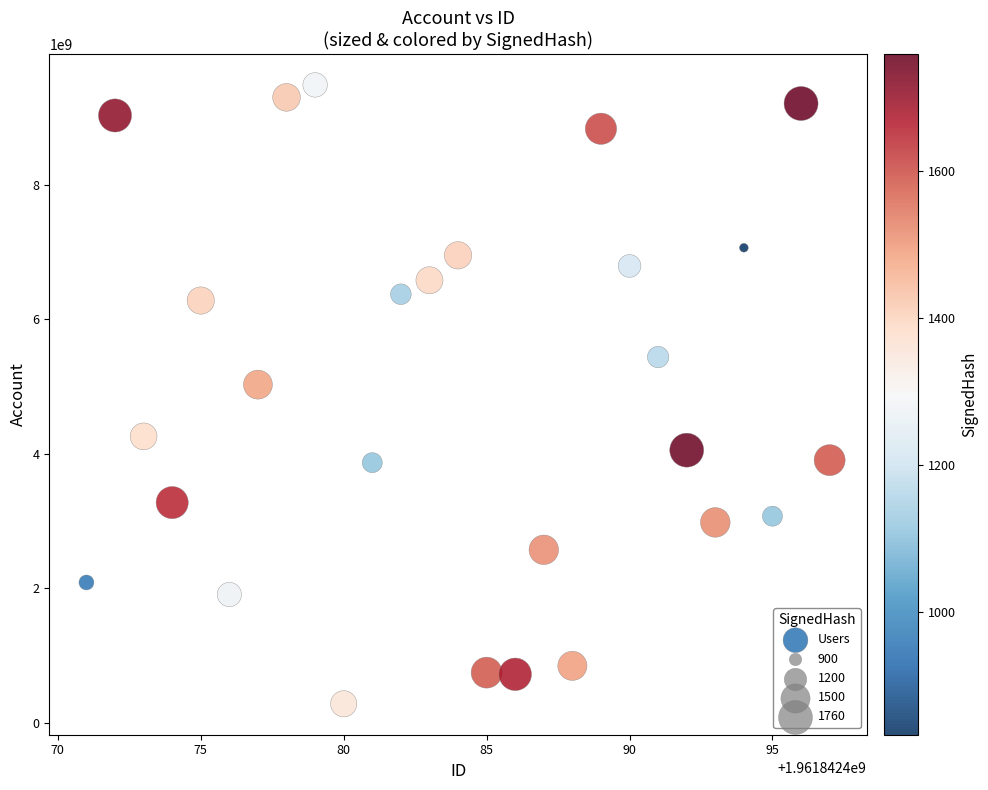

What is the range of Y values (max minus min)?

9207647740